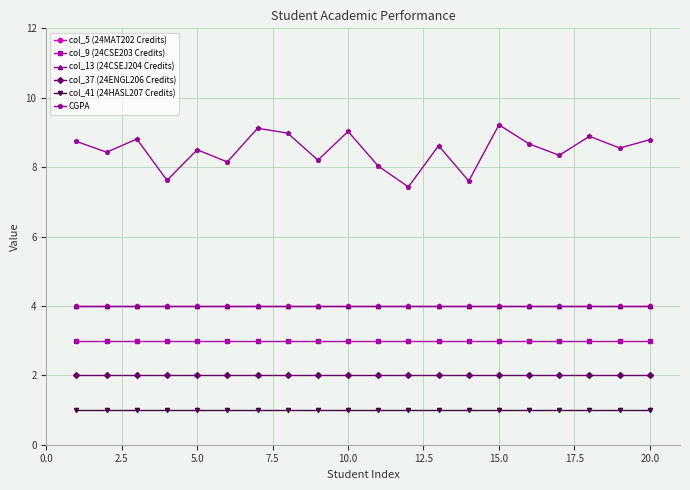

What are all the series names shown in the legend?

col_5 (24MAT202 Credits), col_9 (24CSE203 Credits), col_13 (24CSEJ204 Credits), col_37 (24ENGL206 Credits), col_41 (24HASL207 Credits), CGPA